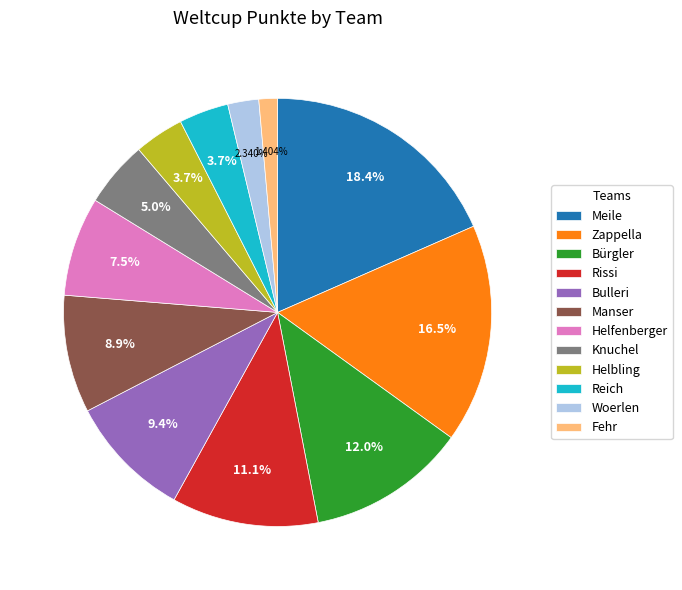

What is the total percentage of Bürgler and Reich?

15.8%